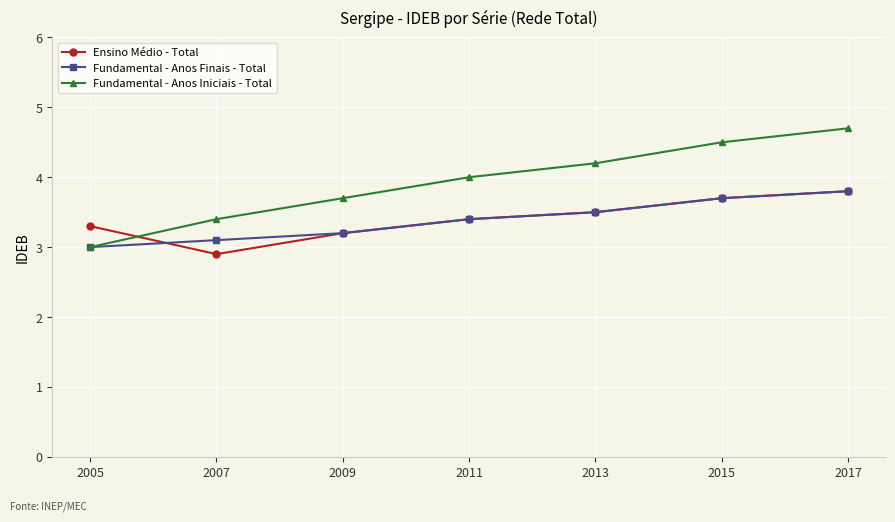

Reading right to left, transcribe all the data shown in this chart.

Ensino Médio - Total: 3.8	3.7	3.5	3.4	3.2	2.9	3.3
Fundamental - Anos Finais - Total: 3.8	3.7	3.5	3.4	3.2	3.1	3.0
Fundamental - Anos Iniciais - Total: 4.7	4.5	4.2	4.0	3.7	3.4	3.0